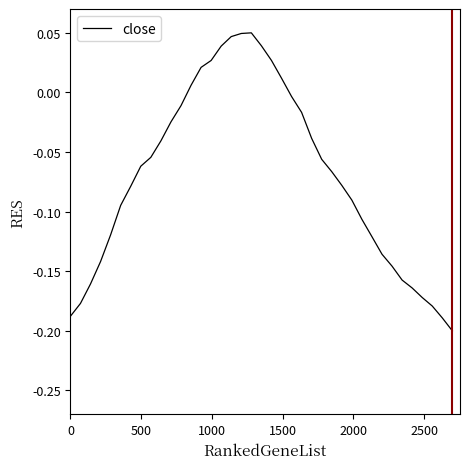

Does the chart have visible grid lines?

No